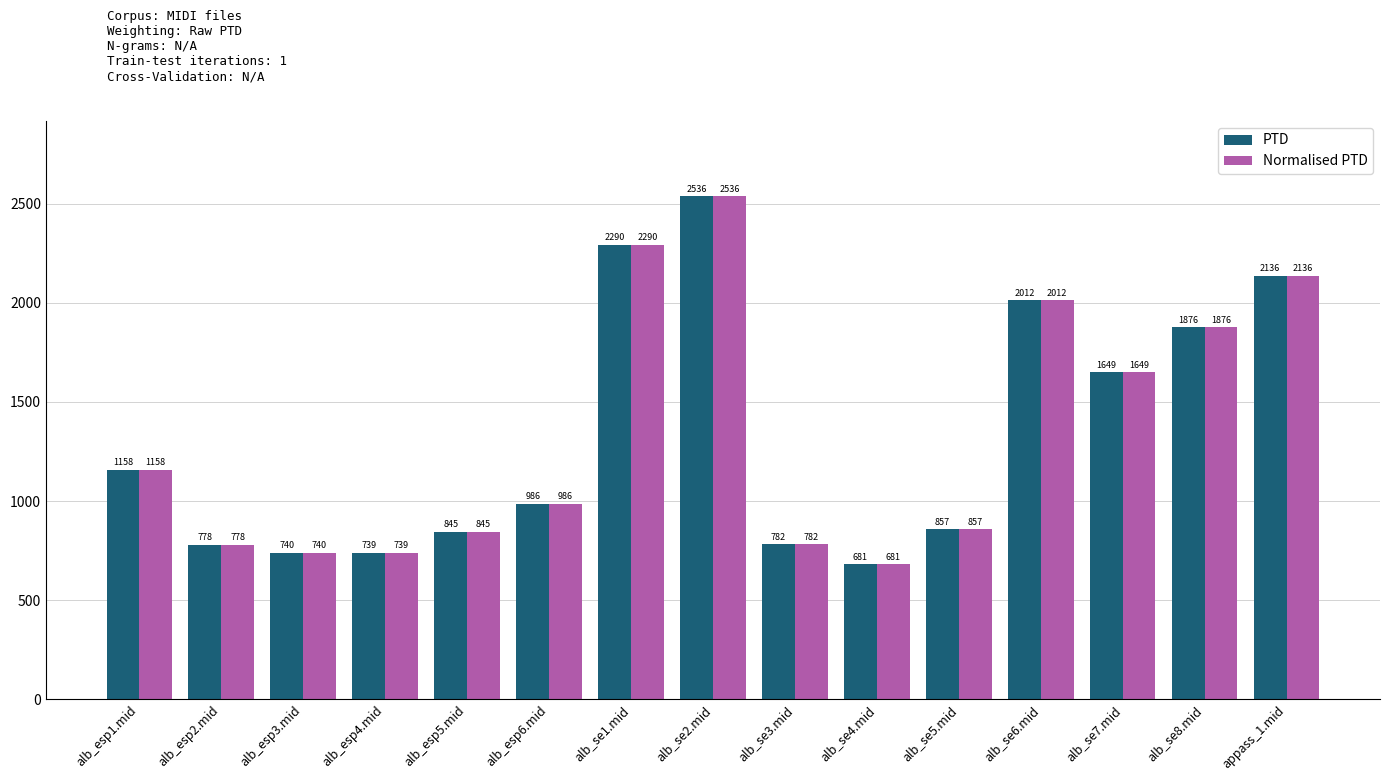

What are all the series names shown in the legend?

PTD, Normalised PTD